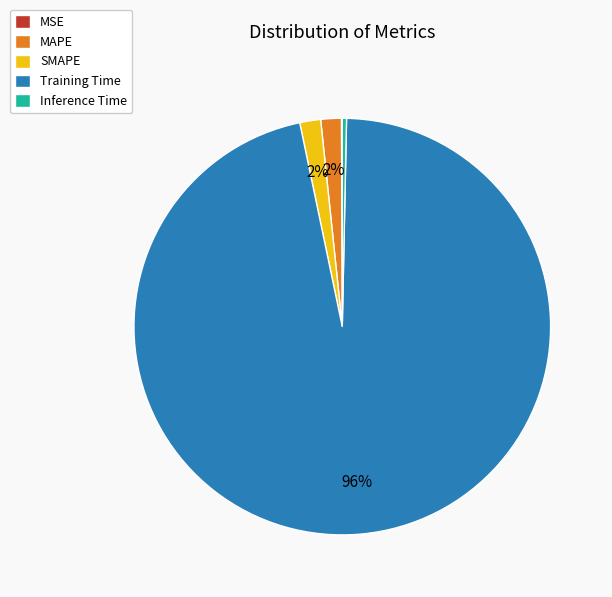

Is the sum of SMAPE and MAPE greater than half?

No